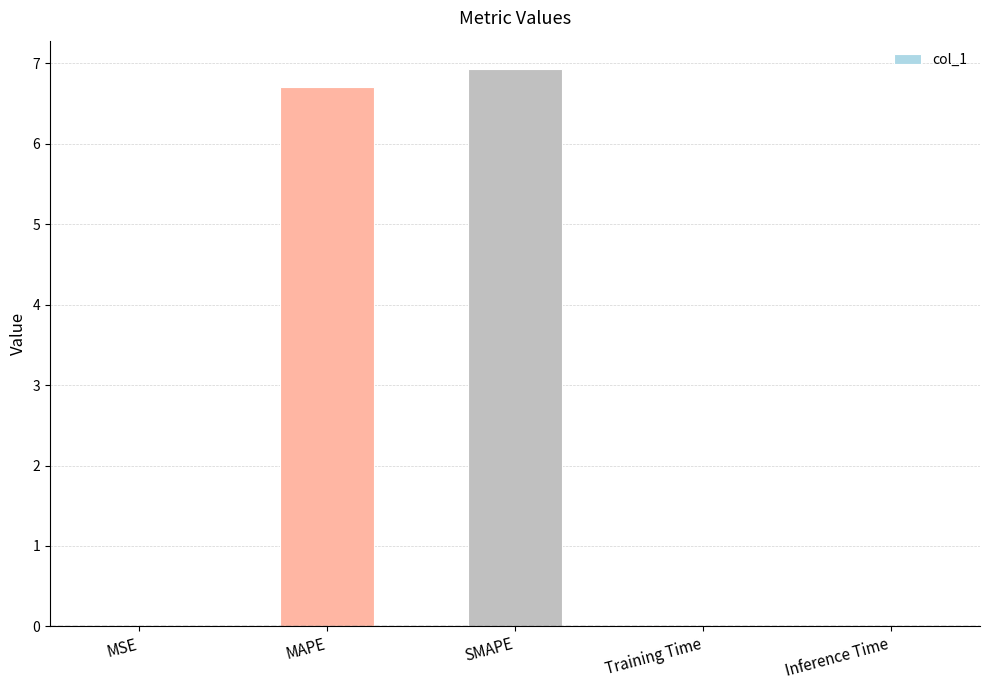

The value at Inference Time is 0.0. True or false?

True